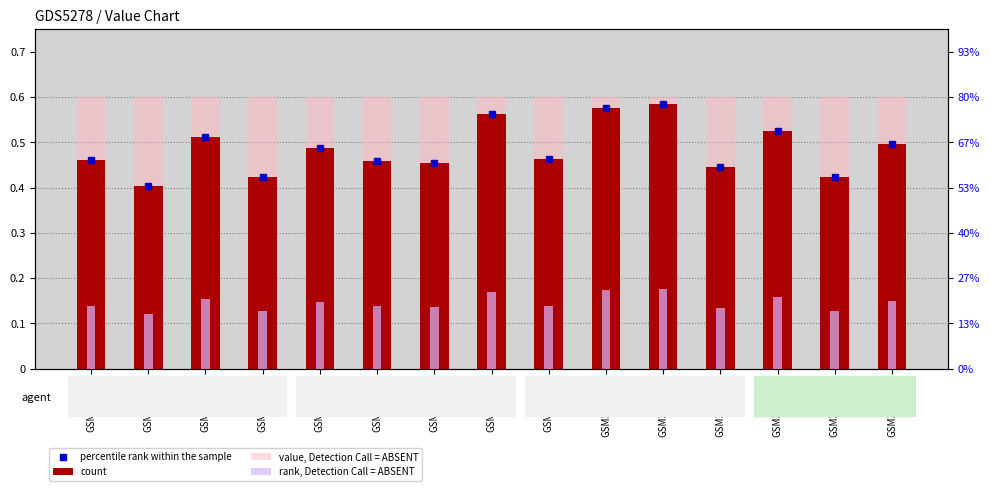

Between GSM3629210 and GSM3629214, which series saw the biggest shift?

count